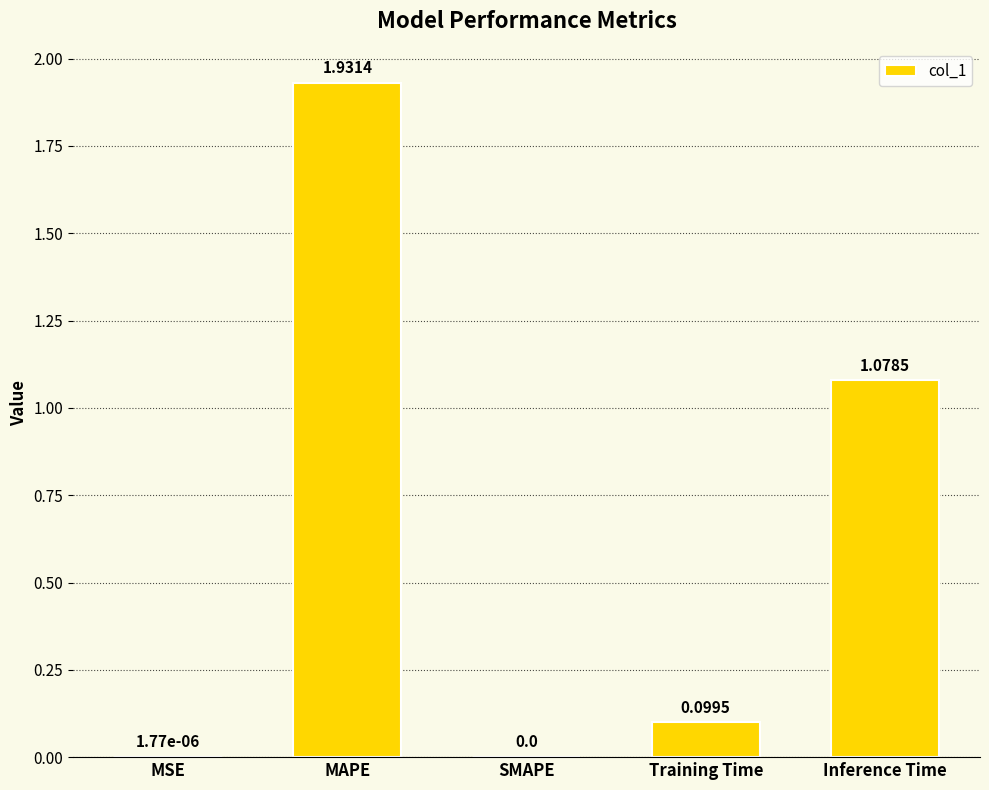

Does the chart contain stacked bars?

No